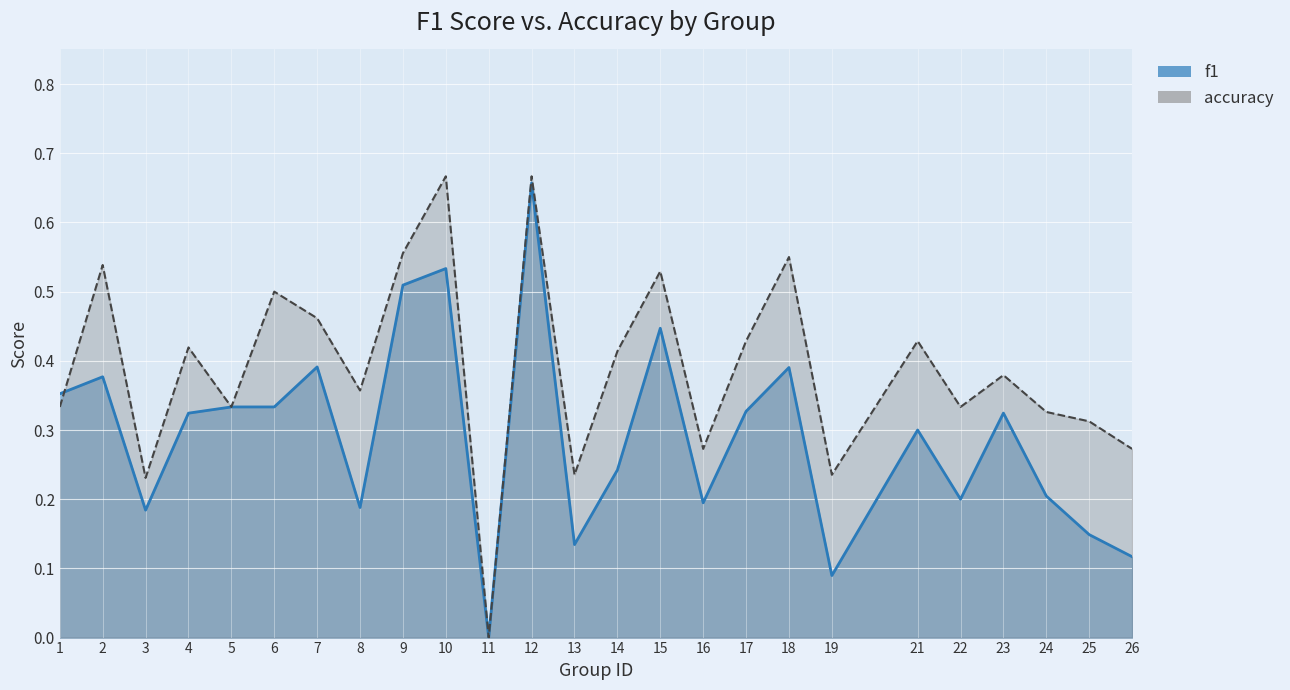

What are all the series names shown in the legend?

f1, accuracy